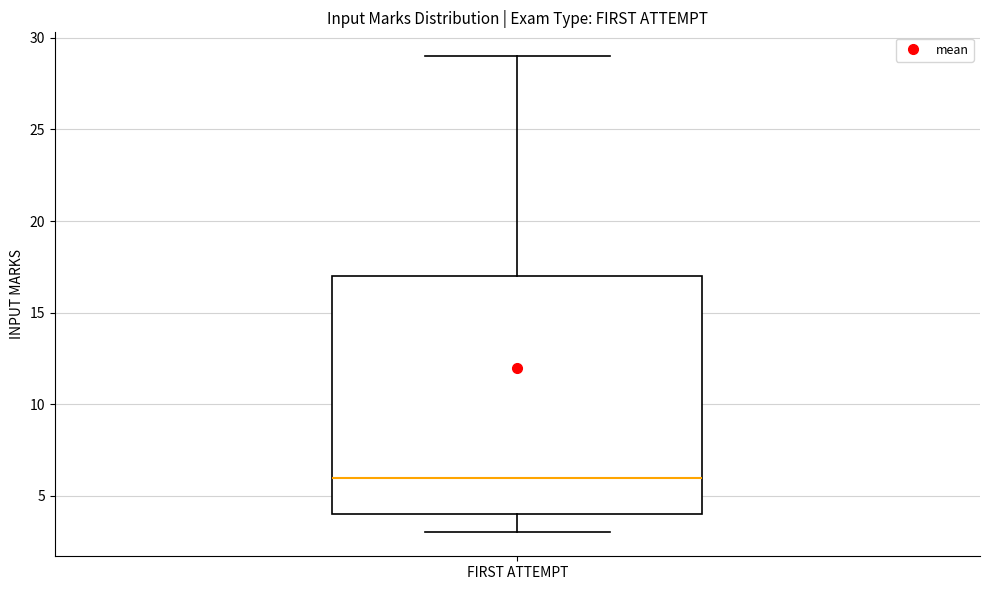

Transcribe this box plot: give where the median line is, the range the box spans, and where the two whiskers end, as read against the y-axis. The values are not printed on the chart, so give them approximately, as read against the axis.

median 6, box 4 to 17, whiskers 3 to 29